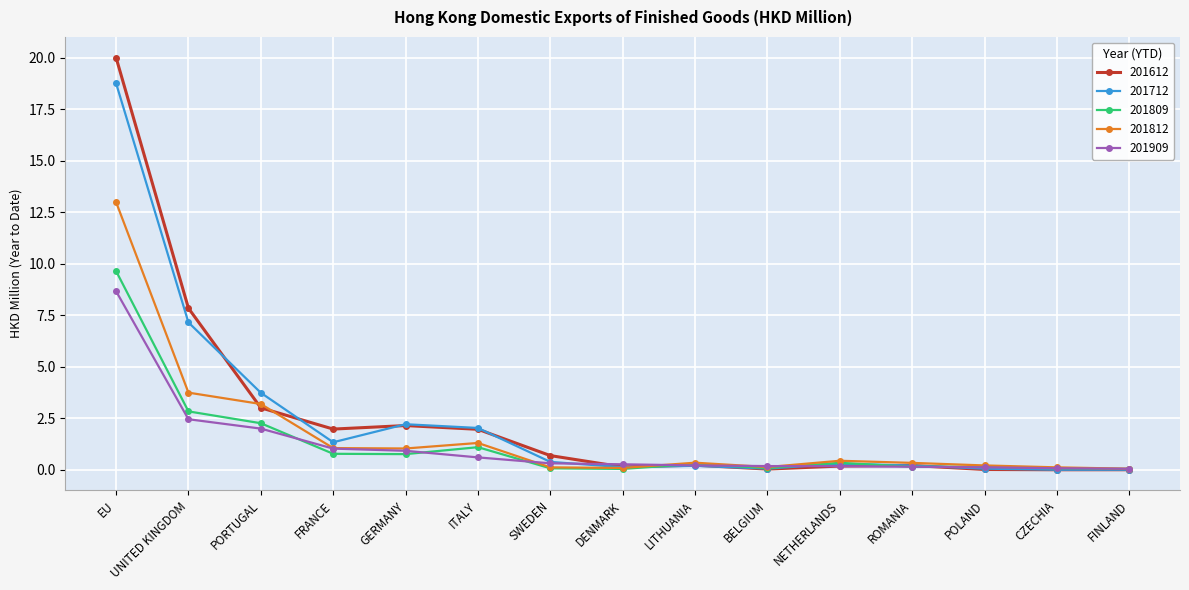

What is the label of the 5th point from the right?

NETHERLANDS